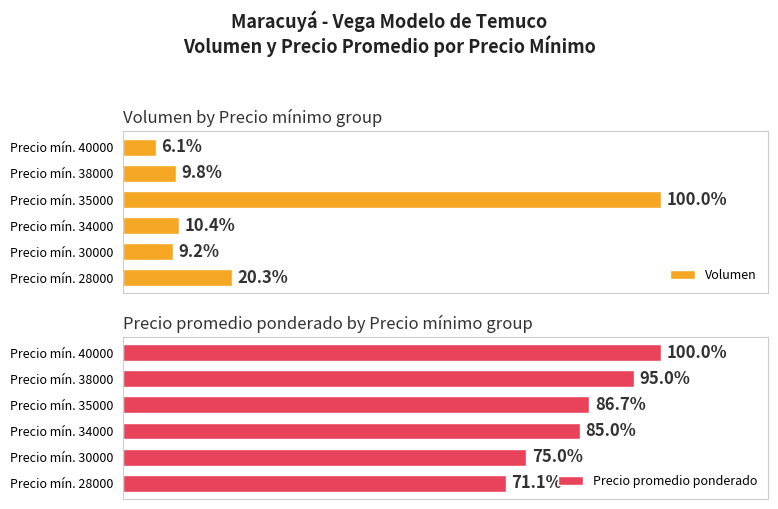

Which category has the highest value in the Volumen series?

Precio mín. 35000